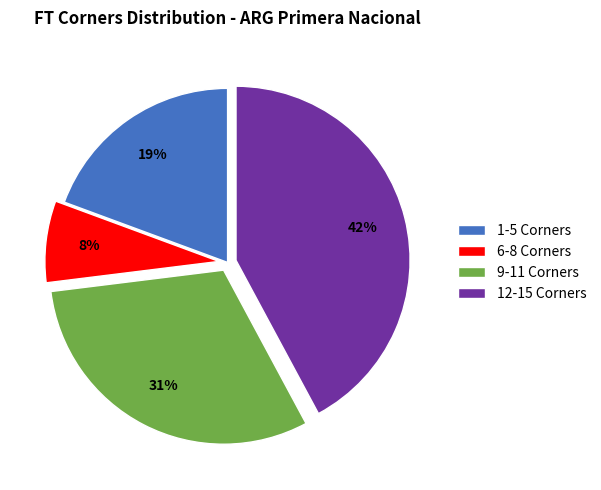

Is it true that 1-5 Corners is 19% of the pie?

True